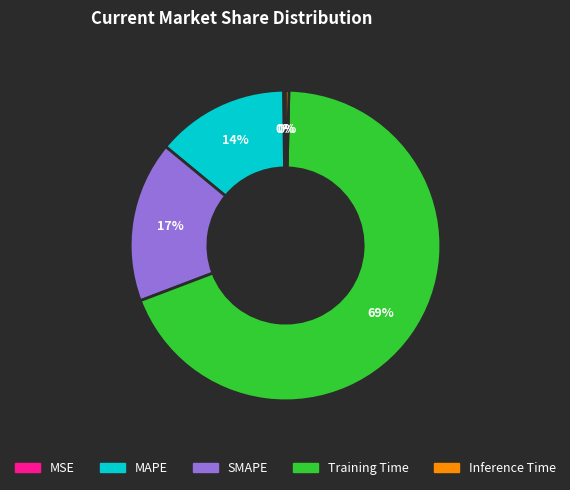

Which has a higher value, SMAPE or Inference Time?

SMAPE